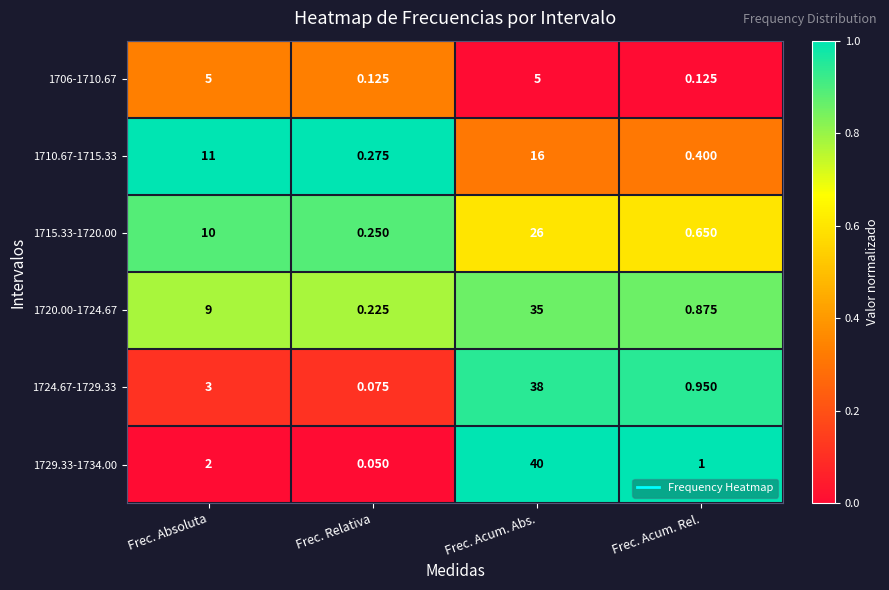

Is the value of 1710.67-1715.33 at Frec. Acum. Abs. greater than the value of 1715.33-1720.00 at Frec. Absoluta?

Yes